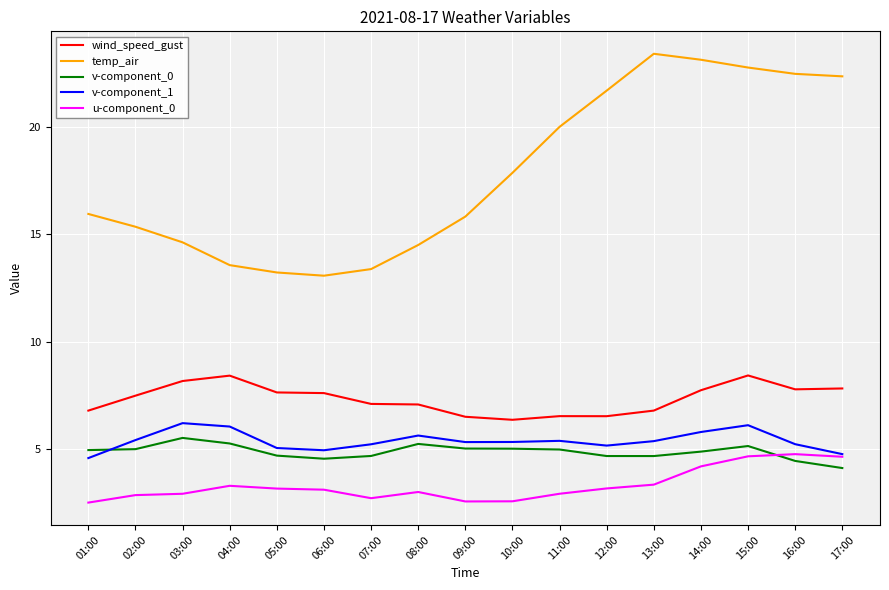

What is the difference between the maximum and minimum values in the u-component_0 series?

2.3